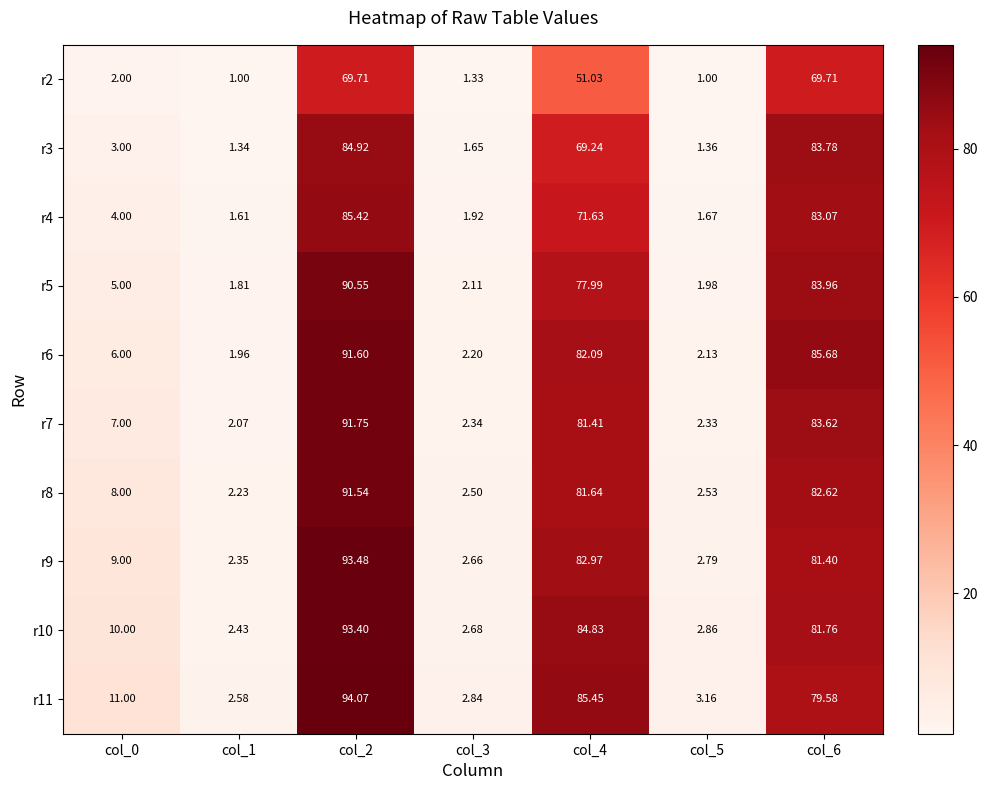

Is the value of r5 at col_5 greater than the value of r9 at col_3?

No